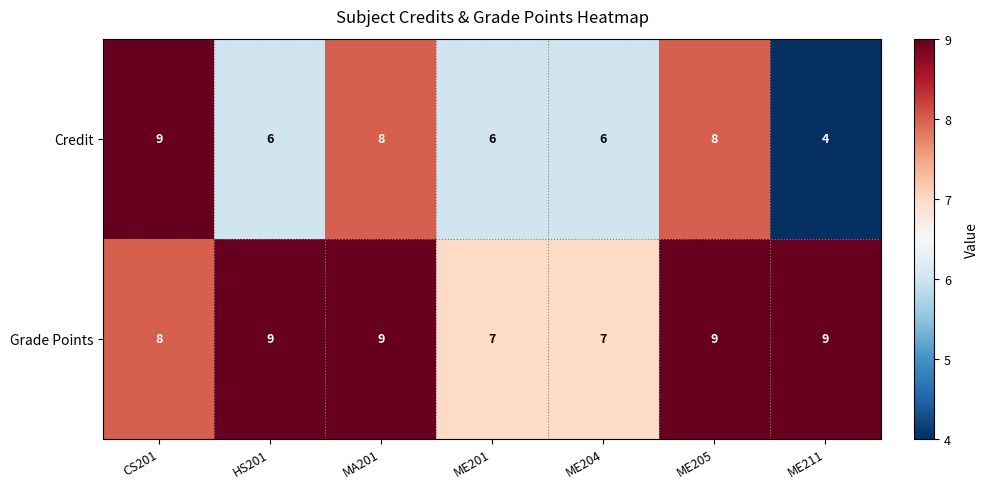

At which label is Grade Points closest to 8?

CS201